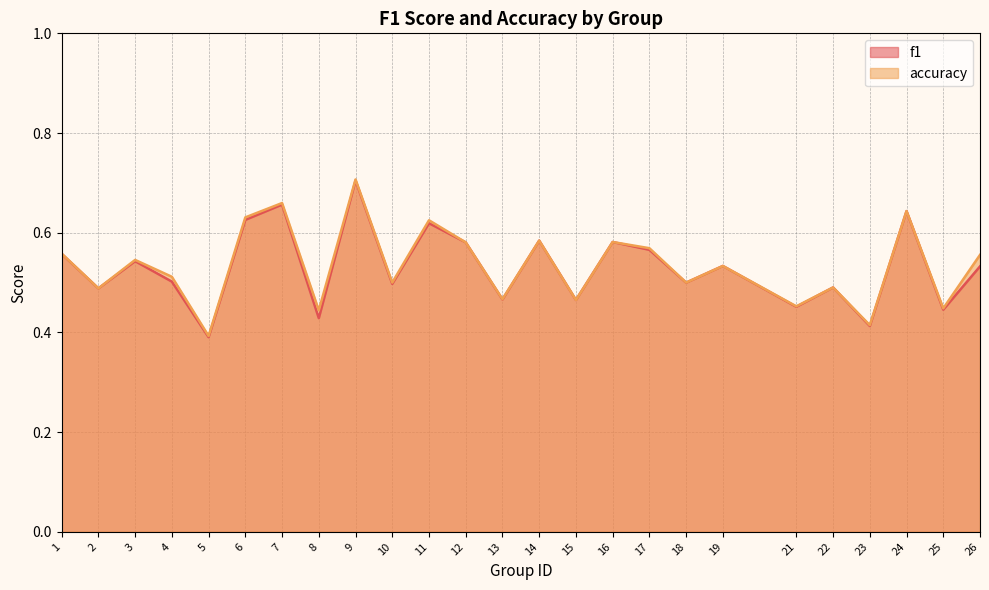

Which series changed the most between 4 and 7?

f1